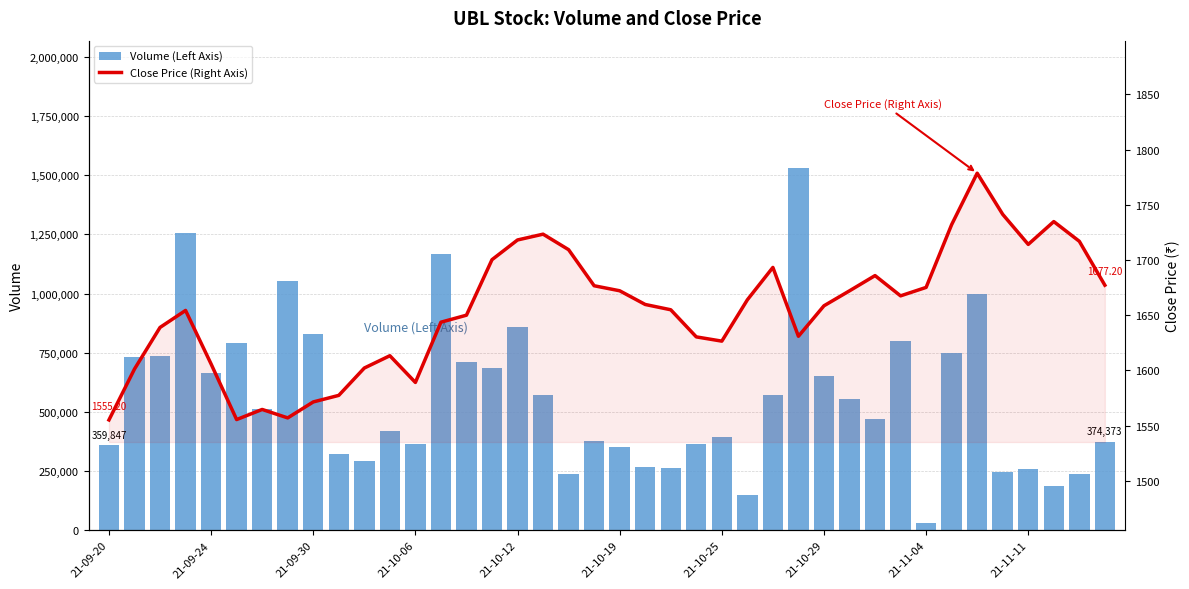

What is the difference between the Volume (Left Axis) values at 21-10-06 and 21-11-11?

106829.0